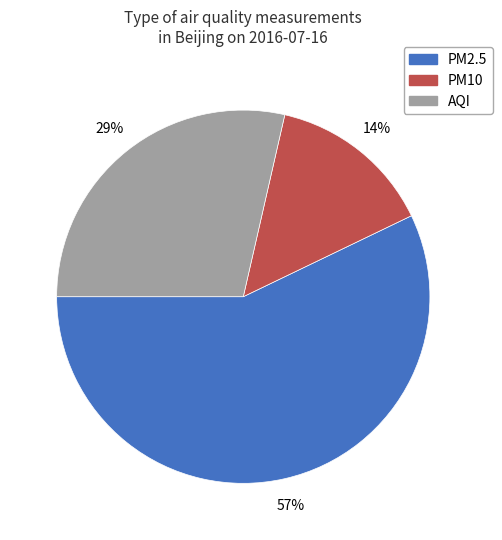

To the nearest percent, what is the difference between the largest and smallest slice percentages?

43%